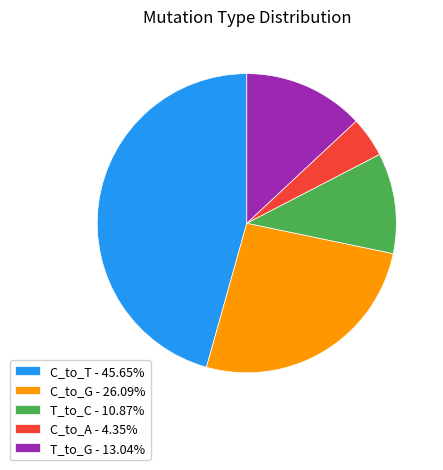

What is the ratio of the value at C_to_T - 45.65% to the value at C_to_G - 26.09%?

1.7